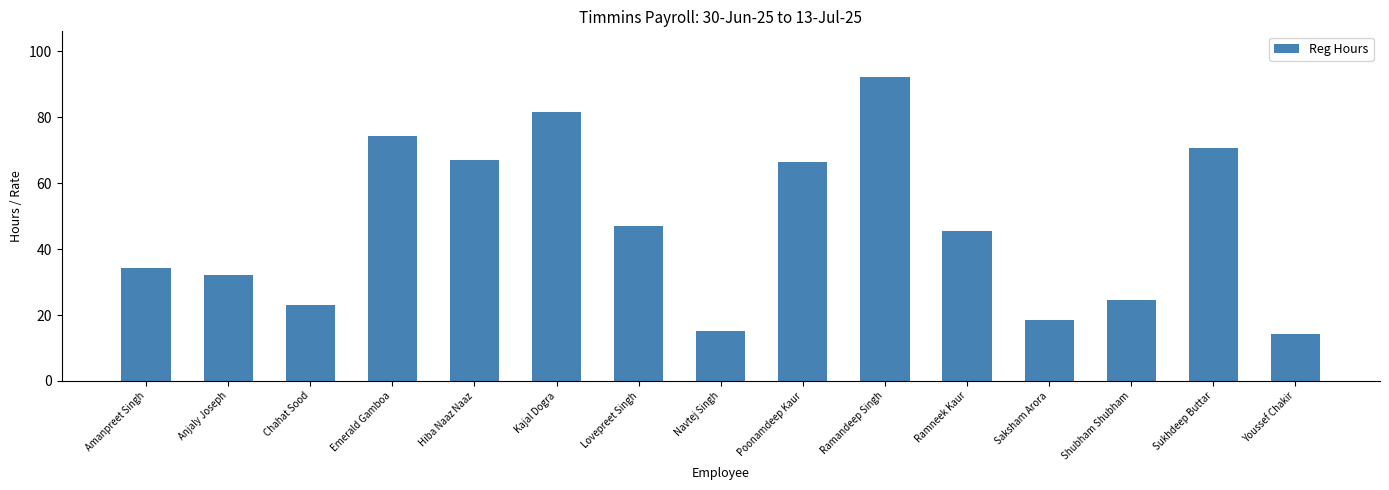

How many data points are less than 45?

7